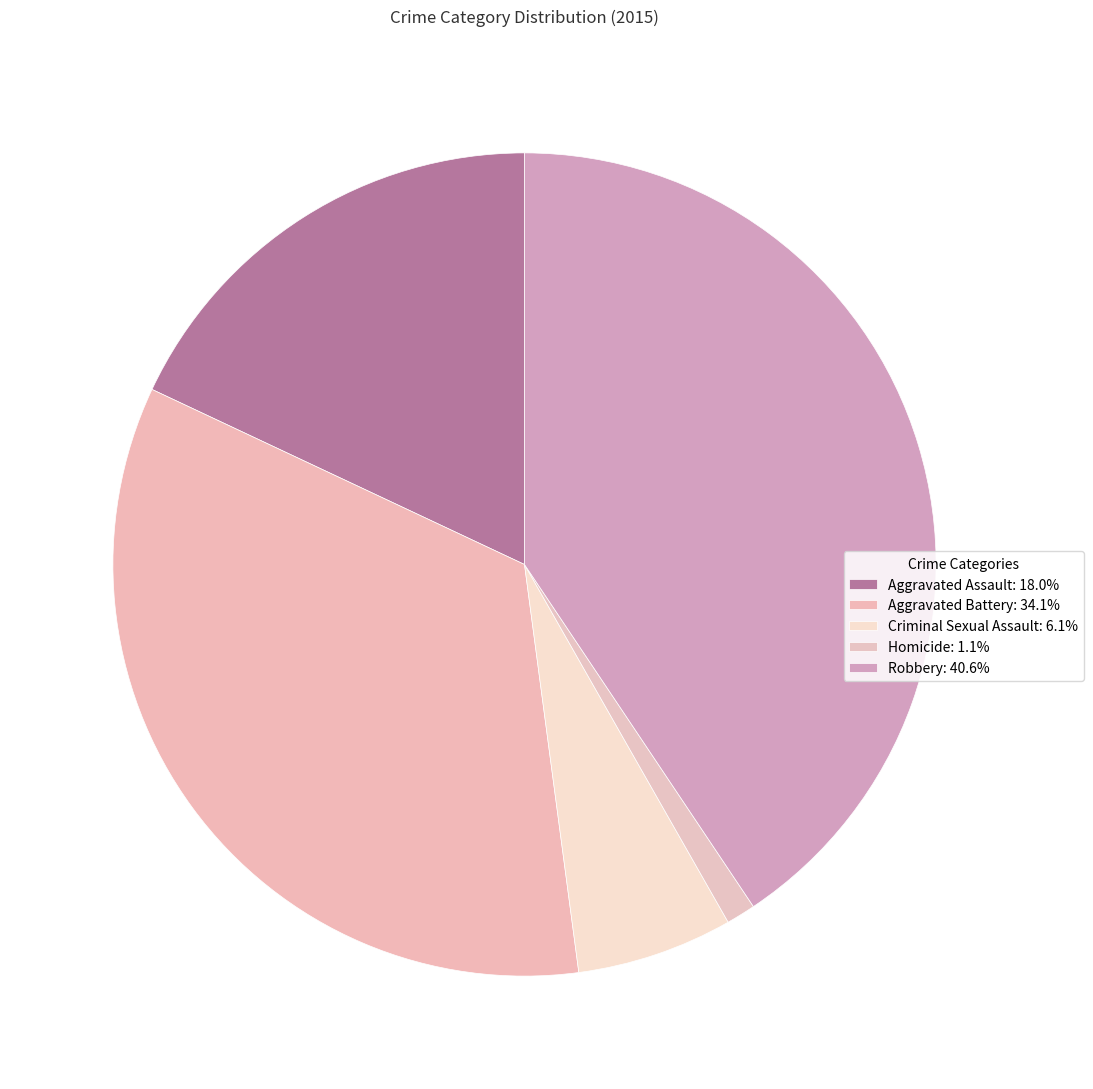

To the nearest percent, what portion does Criminal Sexual Assault represent?

6%